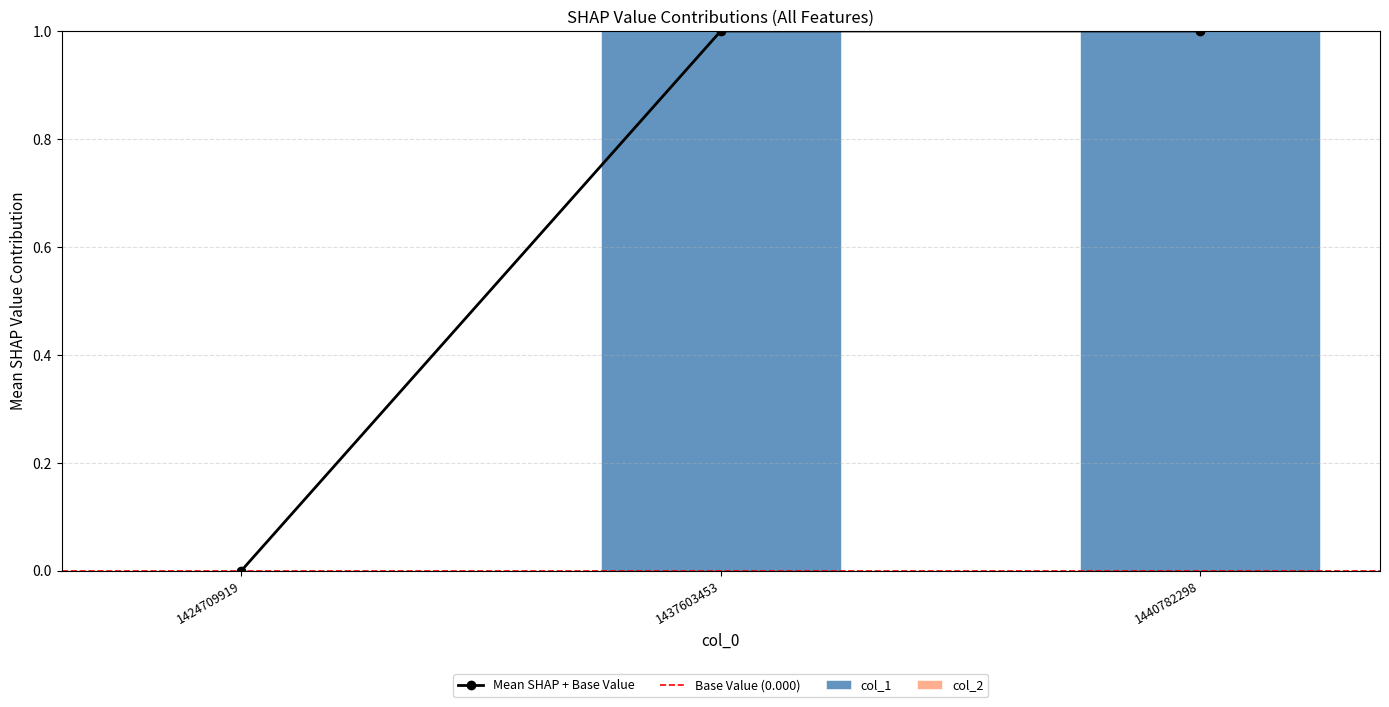

How many data points are less than 1?

1